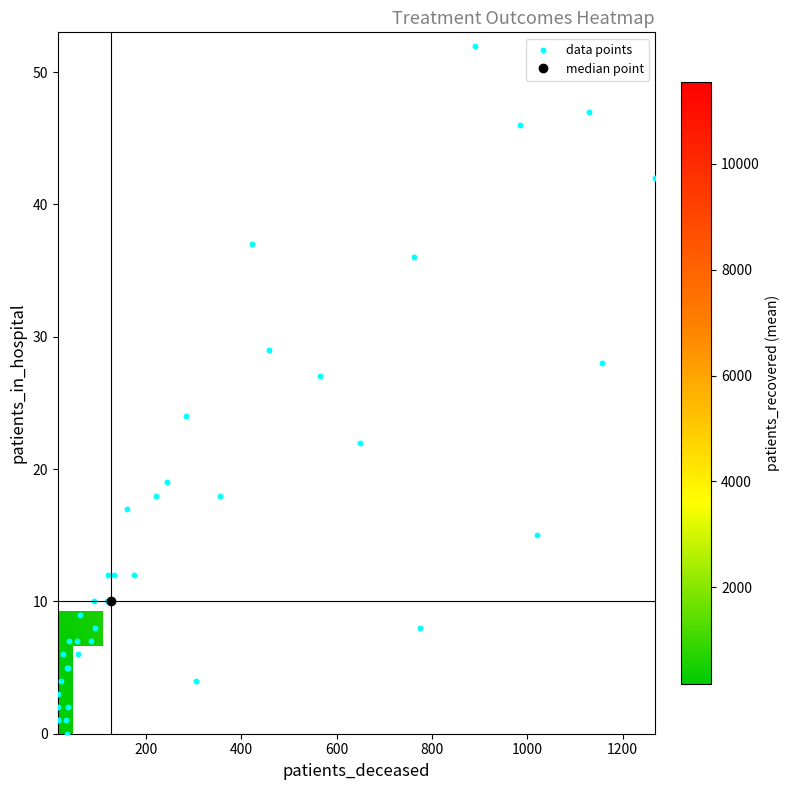

At which label does 2 first exceed 774?

patients_recovered